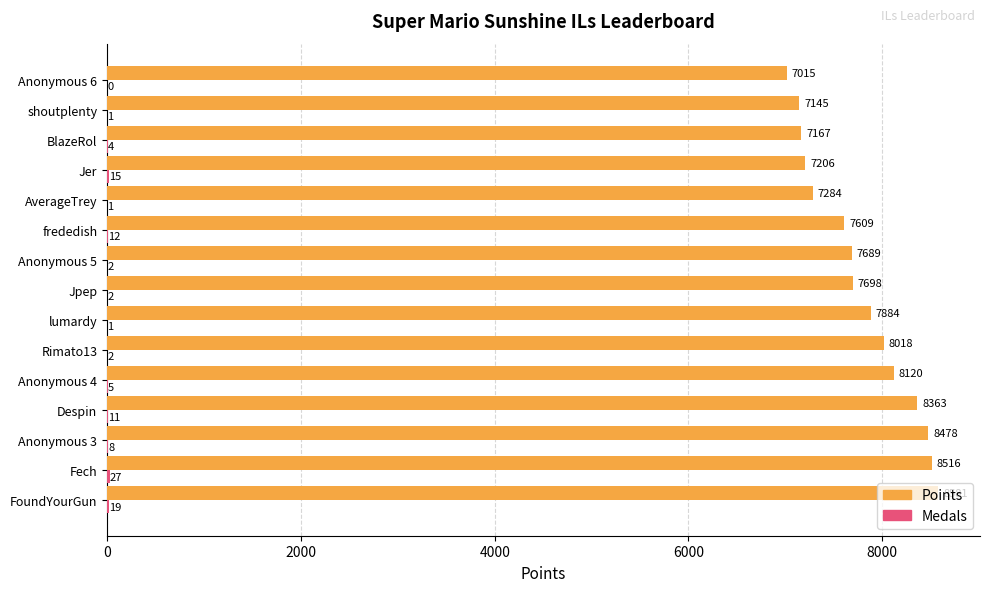

What is the greatest value displayed?

8581